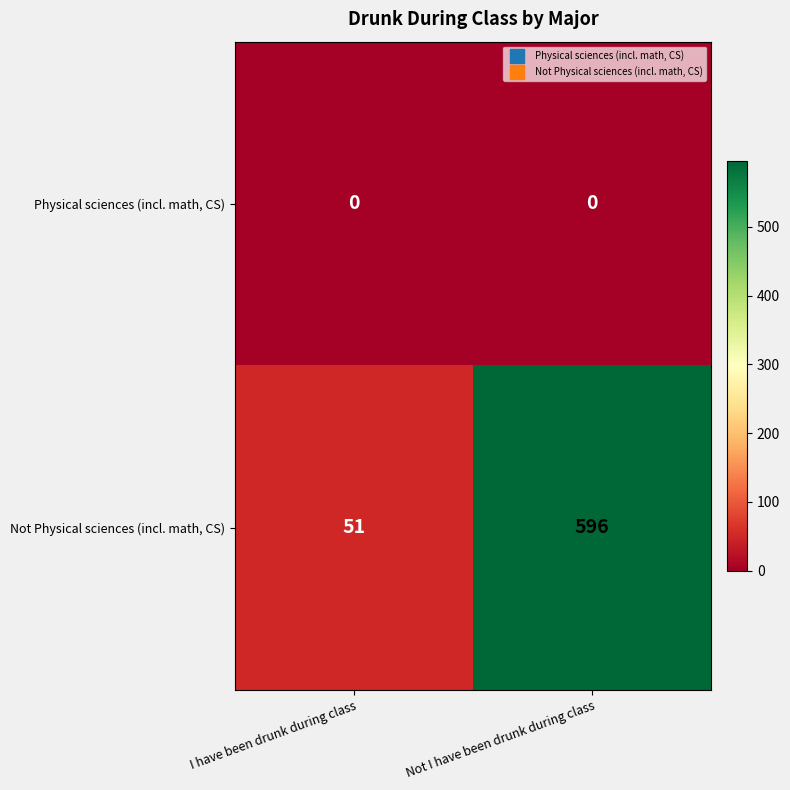

Is it true that Not Physical sciences (incl. math, CS) equals 596 at Not I have been drunk during class?

True